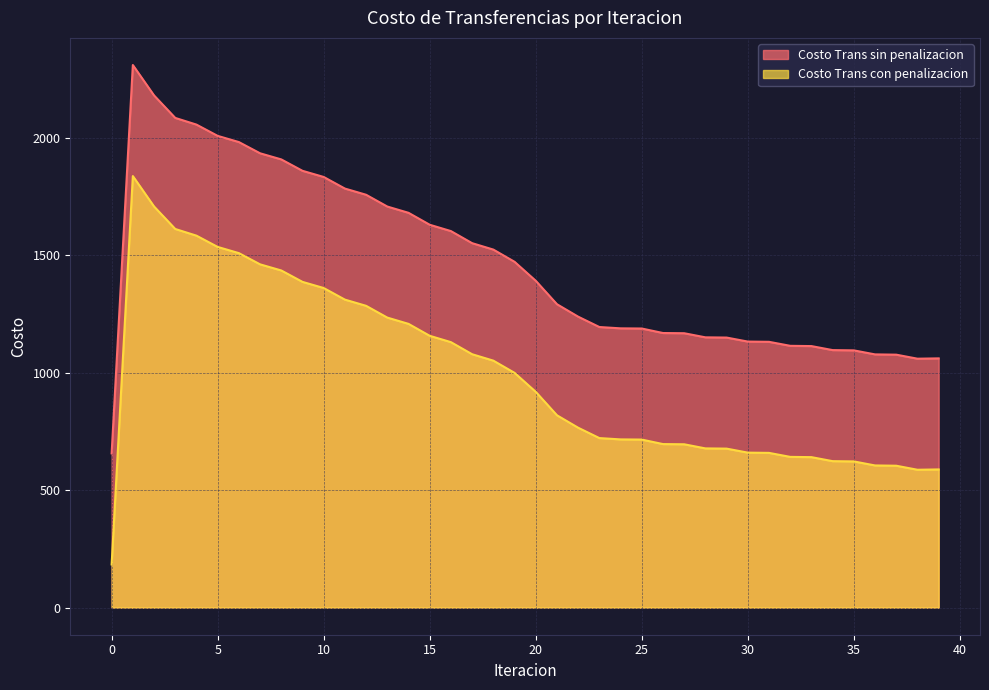

How many interior local valleys does the Costo Trans sin penalizacion series have?

1